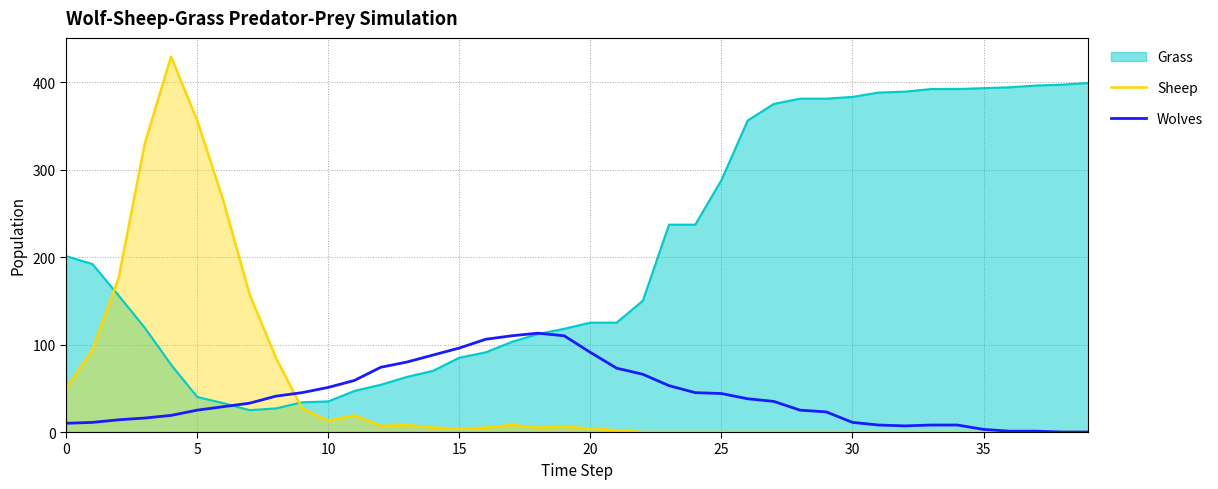

What is the label of the 18th point from the right?

22